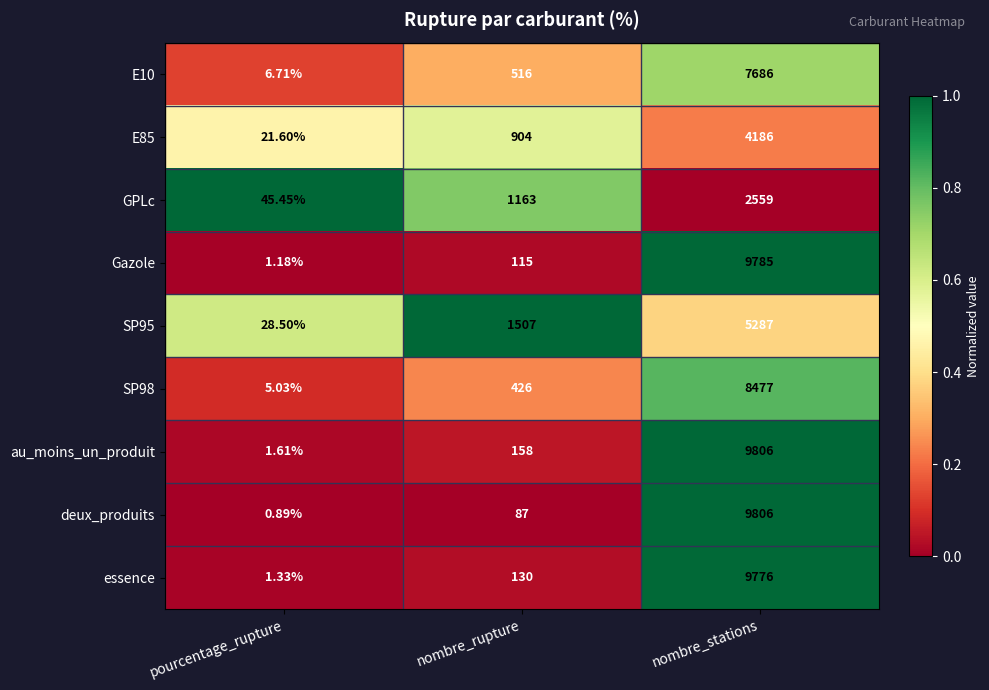

At which category is the sum across all series the highest?

nombre_stations